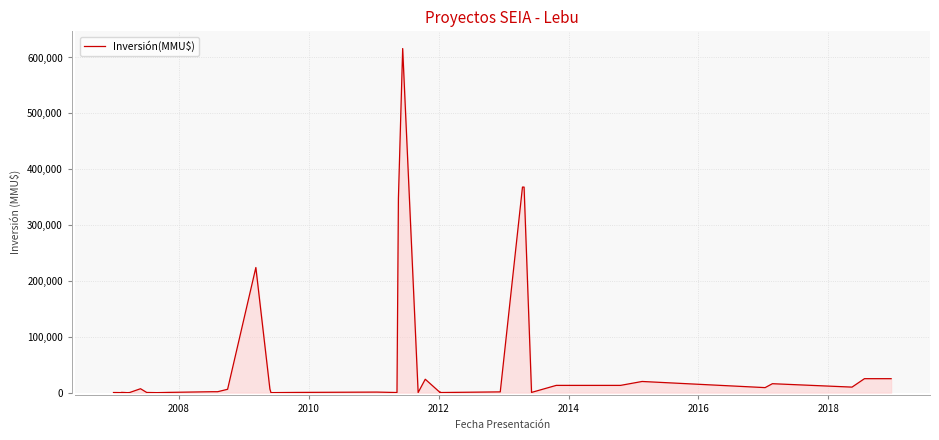

What is the difference between the second highest and minimum values?

367999